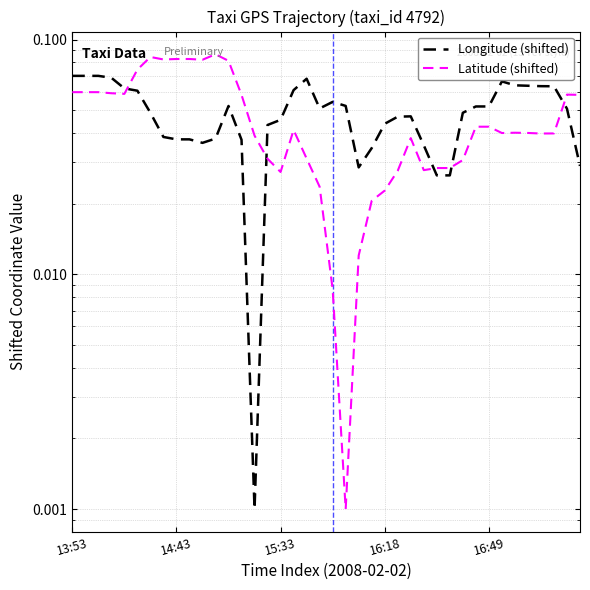

At how many categories does at least one series exceed 0?

40